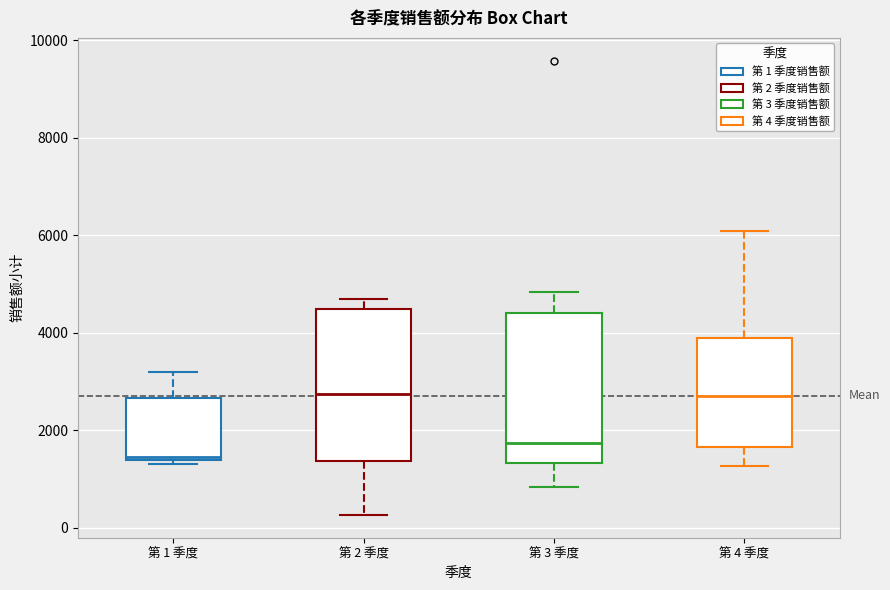

Reading left to right, read every box against the y-axis: the position of its median line, the range the box covers, and the ends of its whiskers. The values are not printed on the chart, so give them approximately, as read against the axis.

第 1 季度: median 1400 (just above the box's lower edge), box 1400 to 2600, whiskers 1400 (just below the box's lower edge) to 3200
第 2 季度: median 2800, box 1400 to 4400, whiskers 200 to 4600
第 3 季度: median 1800, box 1400 to 4400, whiskers 800 to 4800
第 4 季度: median 2600, box 1600 to 3800, whiskers 1200 to 6000